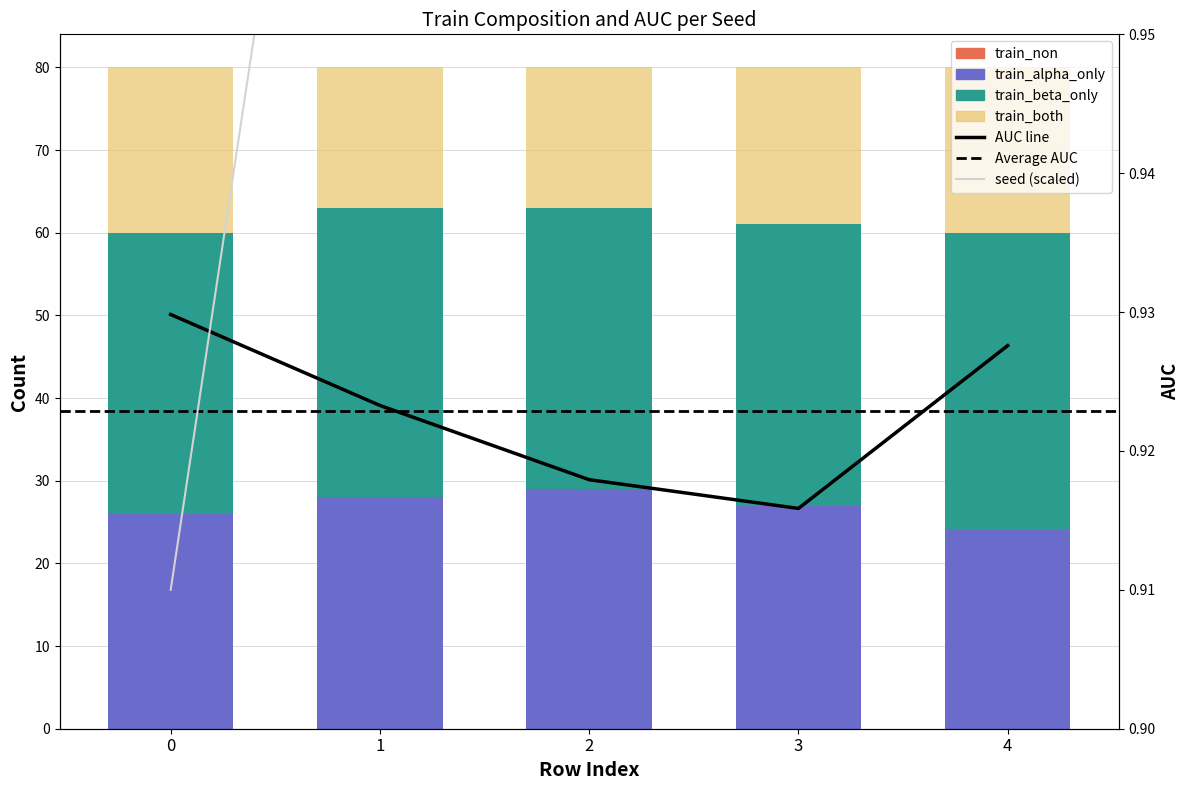

Is the value of train_beta_only at 1 greater than the value of train_both at 2?

Yes